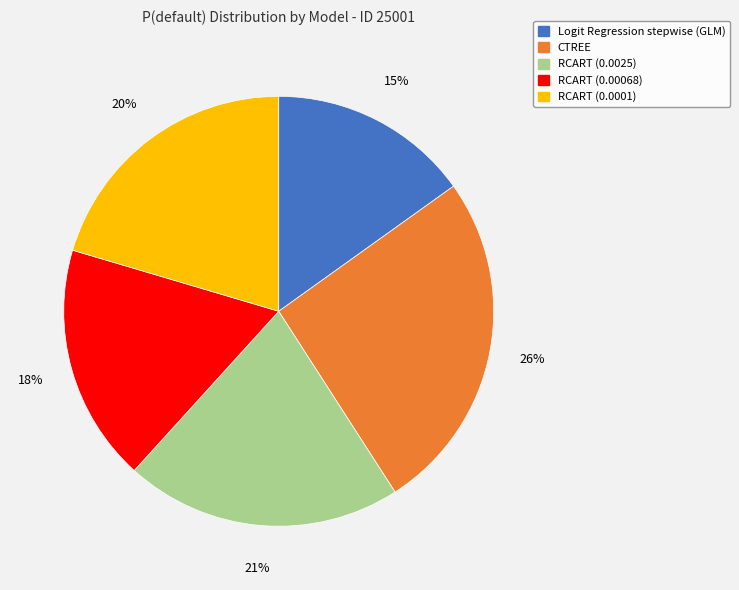

To the nearest percent, what is the difference between the largest and smallest slice percentages?

11%